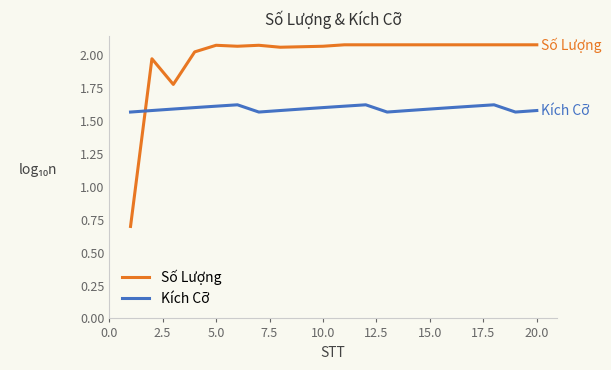

Which series has the largest total across all categories?

Số Lượng